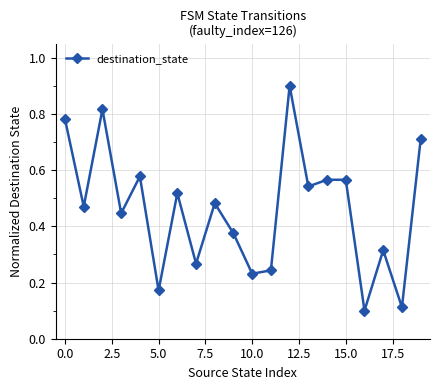

How many interior local valleys (lower than both neighbors) does the data have?

8